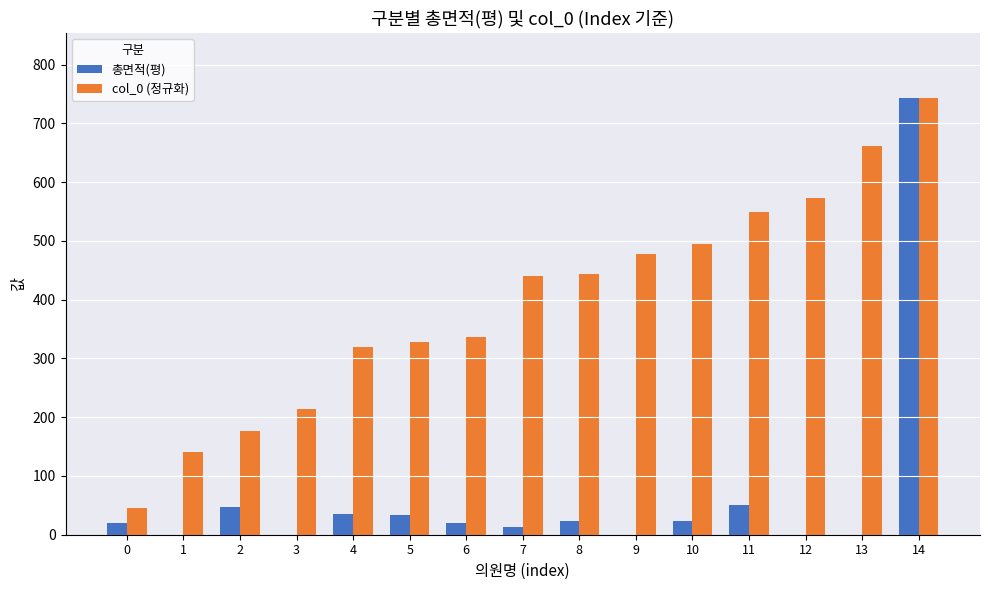

Which series changed the most between 2 and 8?

col_0 (정규화)